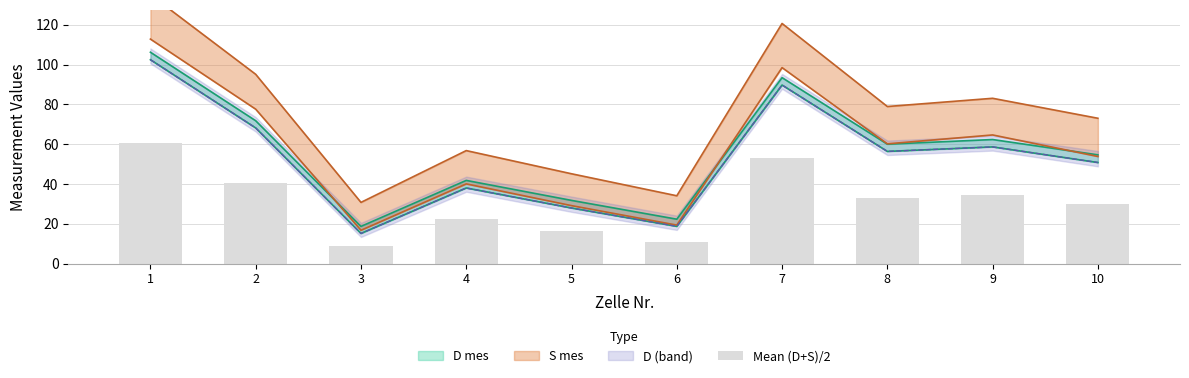

What is the value of the 6th bar from the left?

11.0